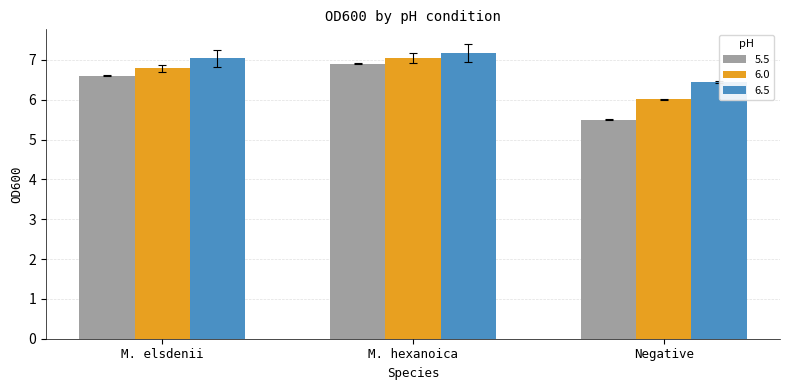

Are the bars horizontal?

No